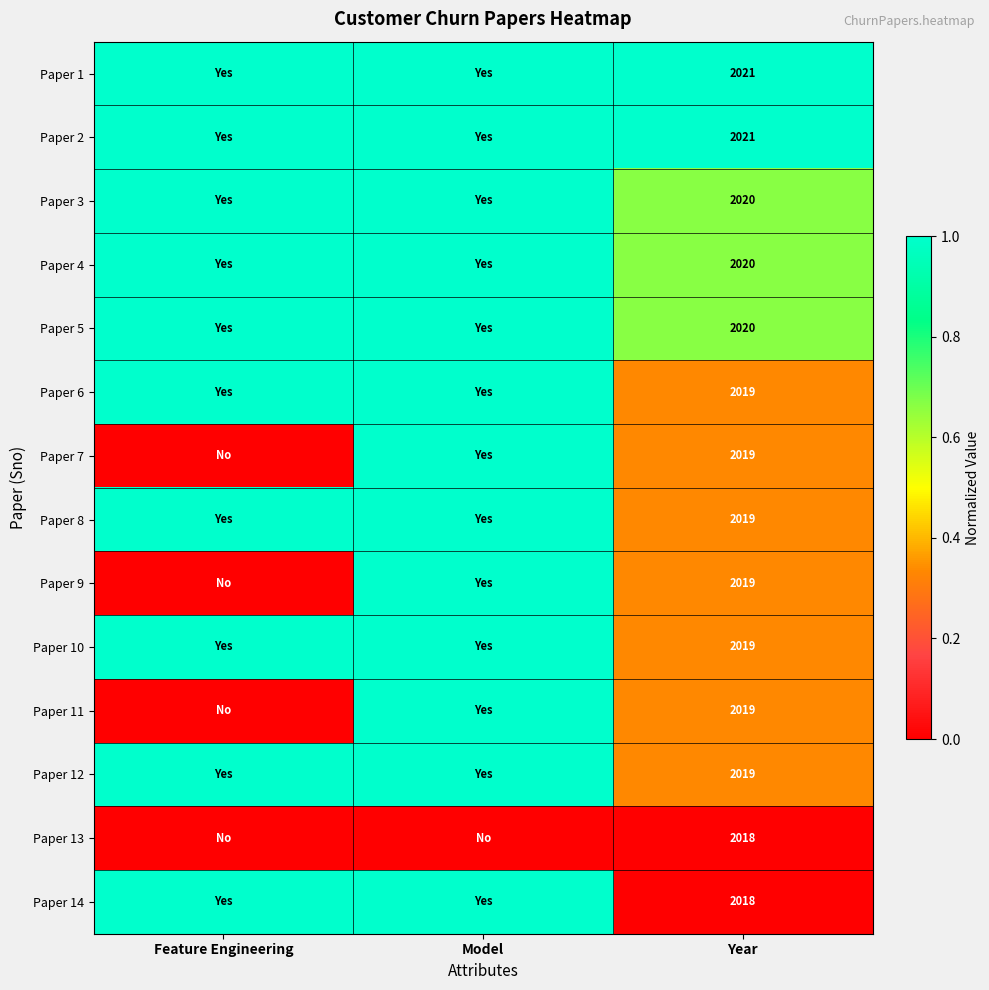

How many categories are shown in the chart?

3